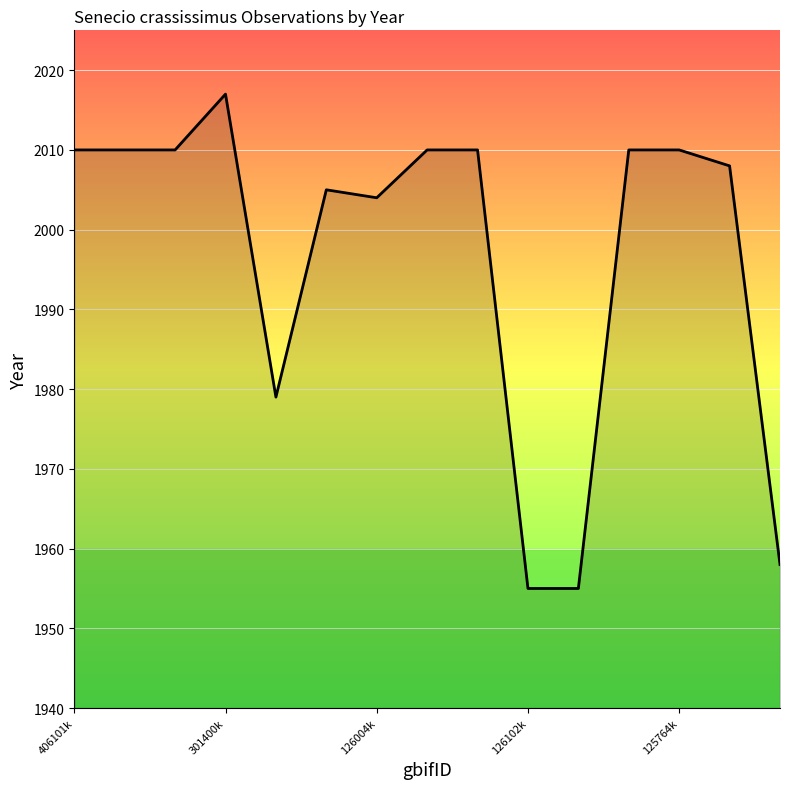

What is the greatest value displayed?

2017